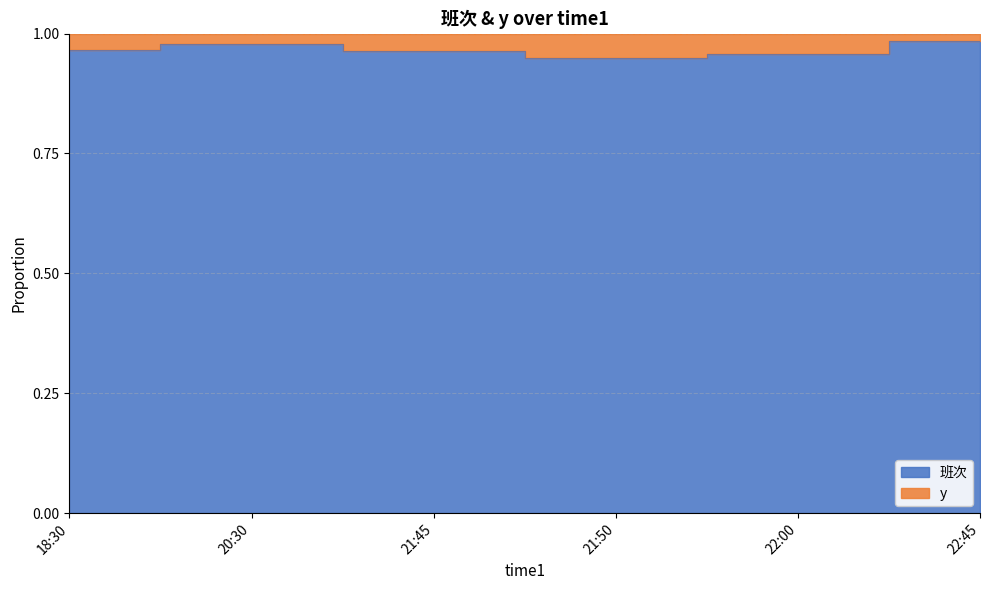

How many points are higher than both their immediate neighbors (excluding endpoints)?

1